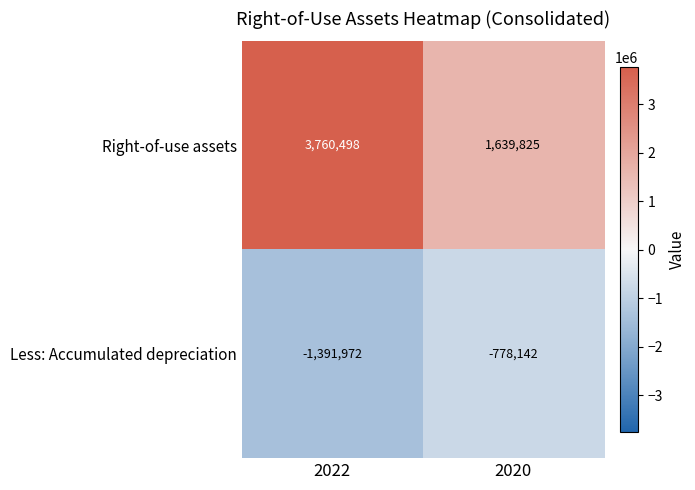

Reading left to right, what are all the values shown in this chart?

Right-of-use assets: 2022=3760498	2020=1639825
Less: Accumulated depreciation: 2022=-1391972	2020=-778142